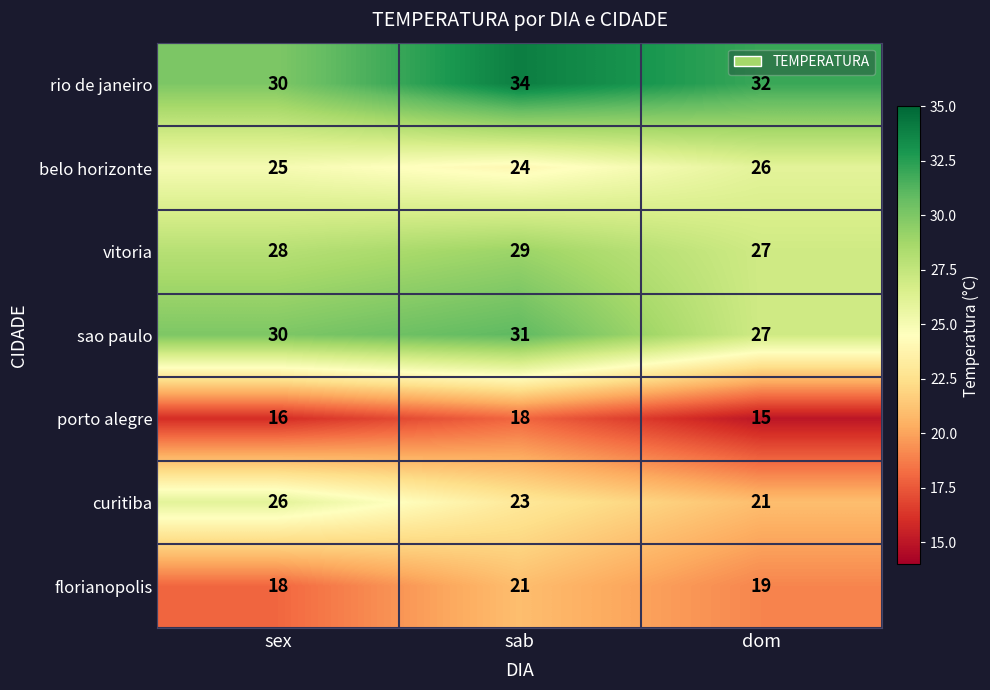

How many distinct data groups are displayed?

7